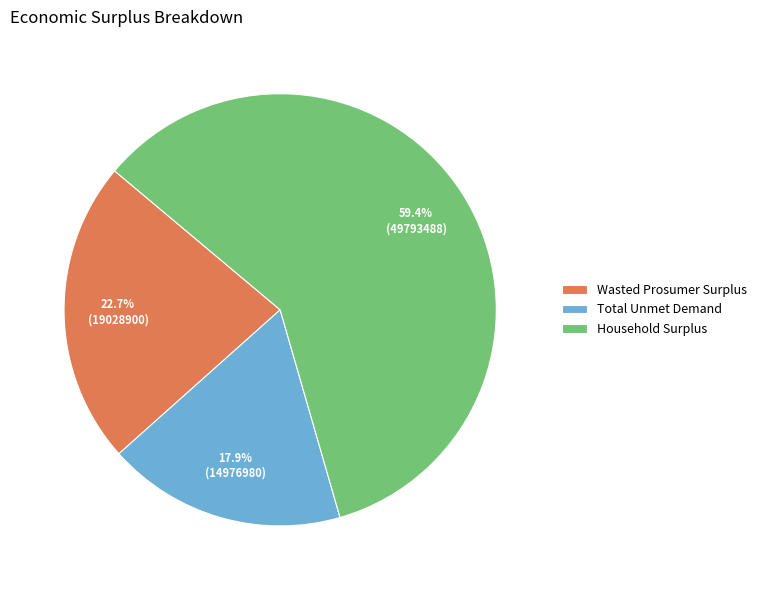

To the nearest percent, what percentage of the pie is Household Surplus?

59%